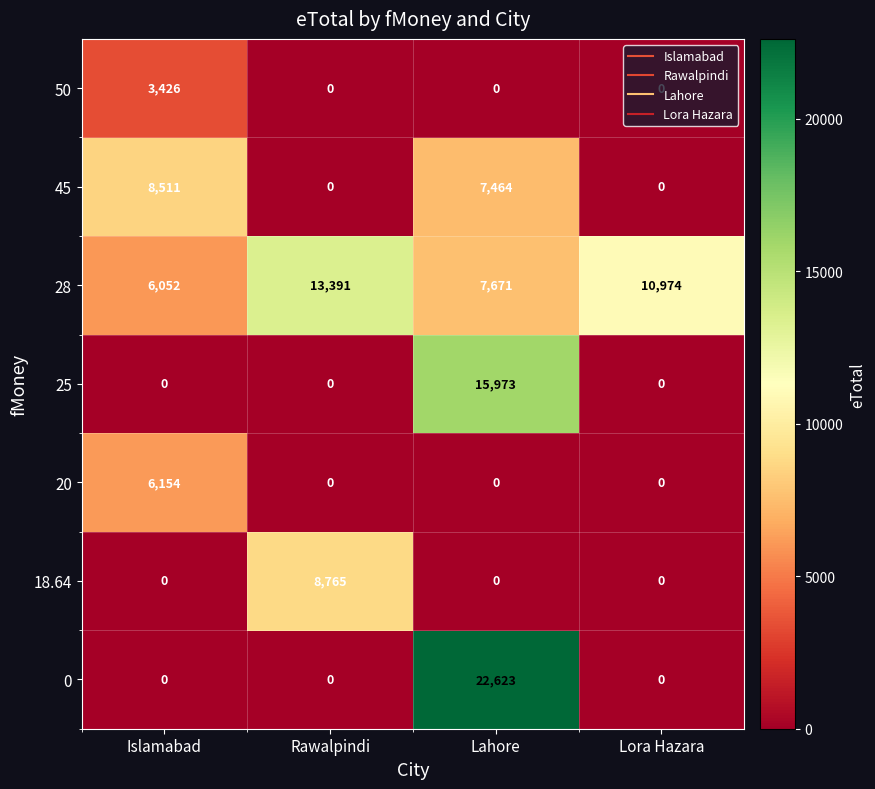

How many categories are shown in the chart?

4